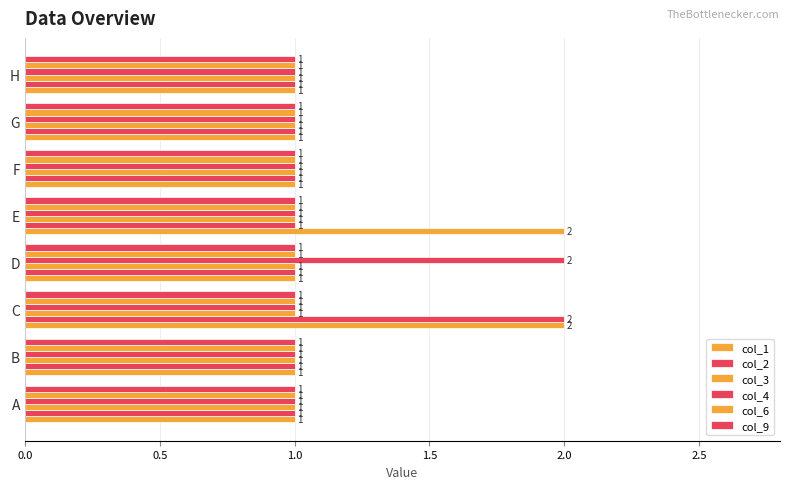

What is the value of the col_4 bar at the 7th from the left?

1.0